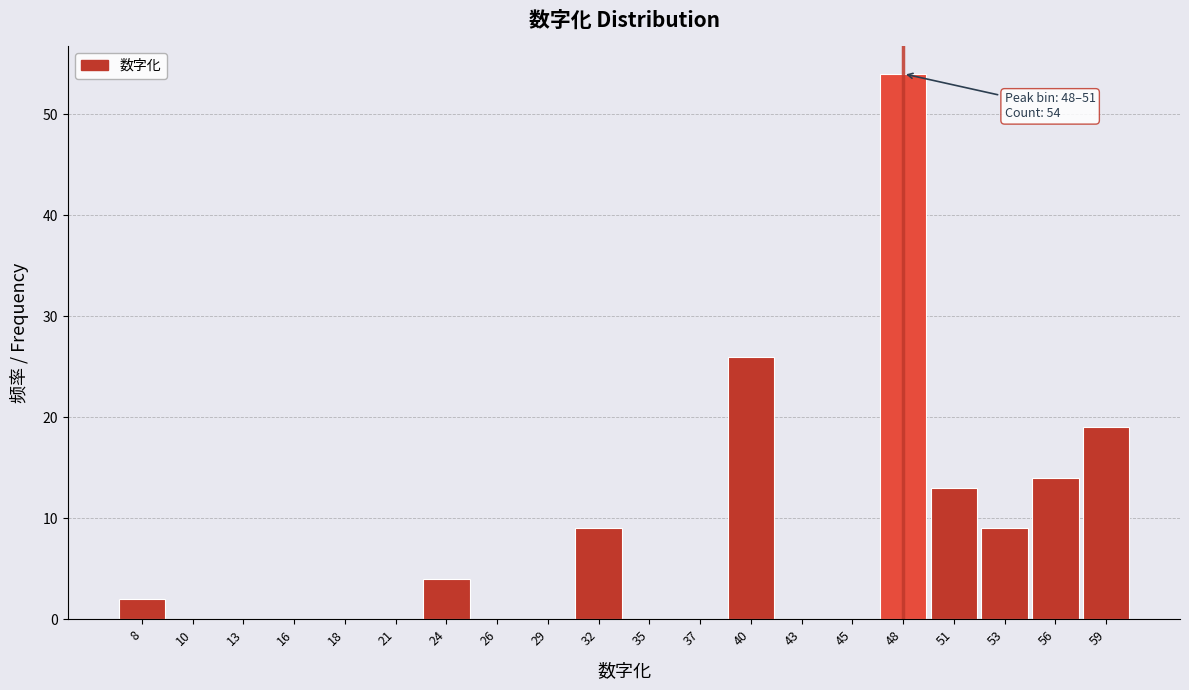

Reading left to right, transcribe all the data shown in this chart.

8=2	10=0	13=0	16=0	18=0	21=0	24=4	26=0	29=0	32=9	35=0	37=0	40=26	43=0	45=0	48=54	51=13	53=9	56=14	59=19